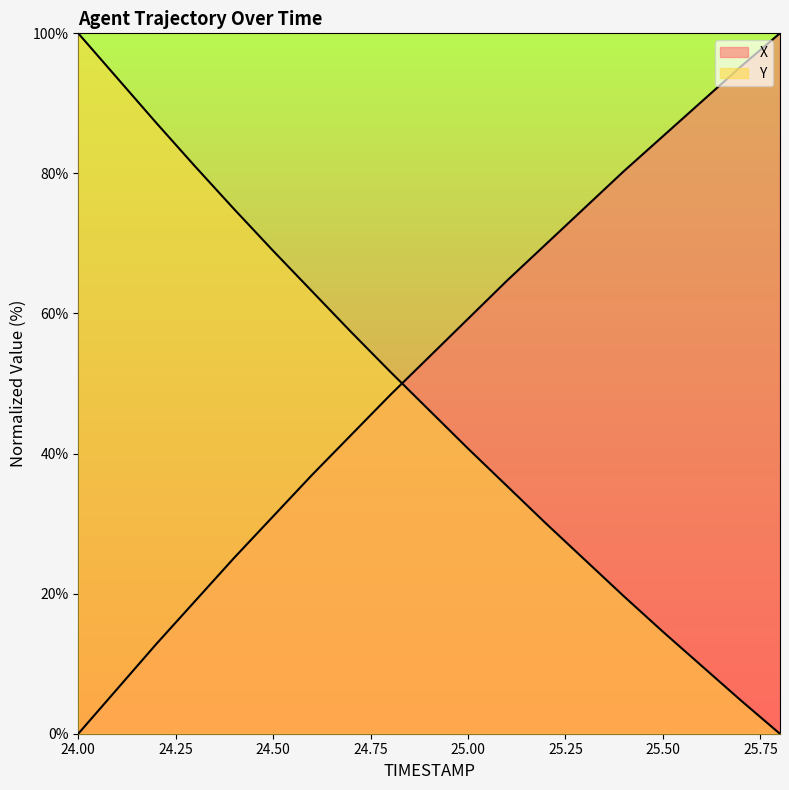

Which series changed the most between 24.4 and 24.9?

Y